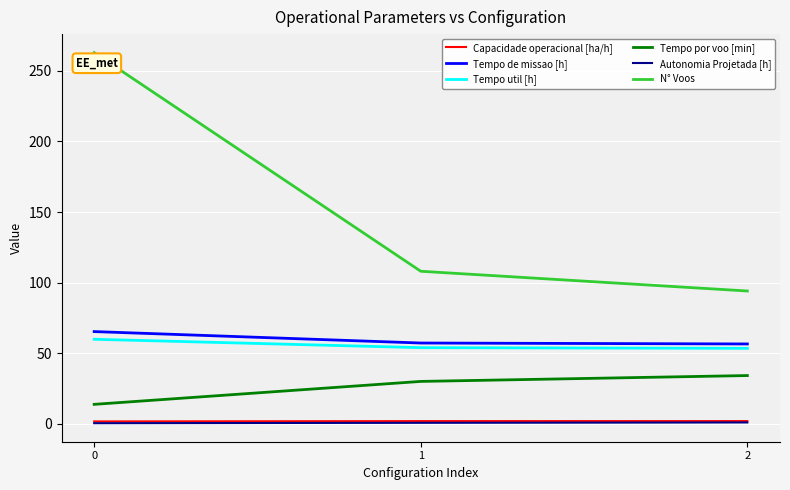

How many series are shown in this chart?

6